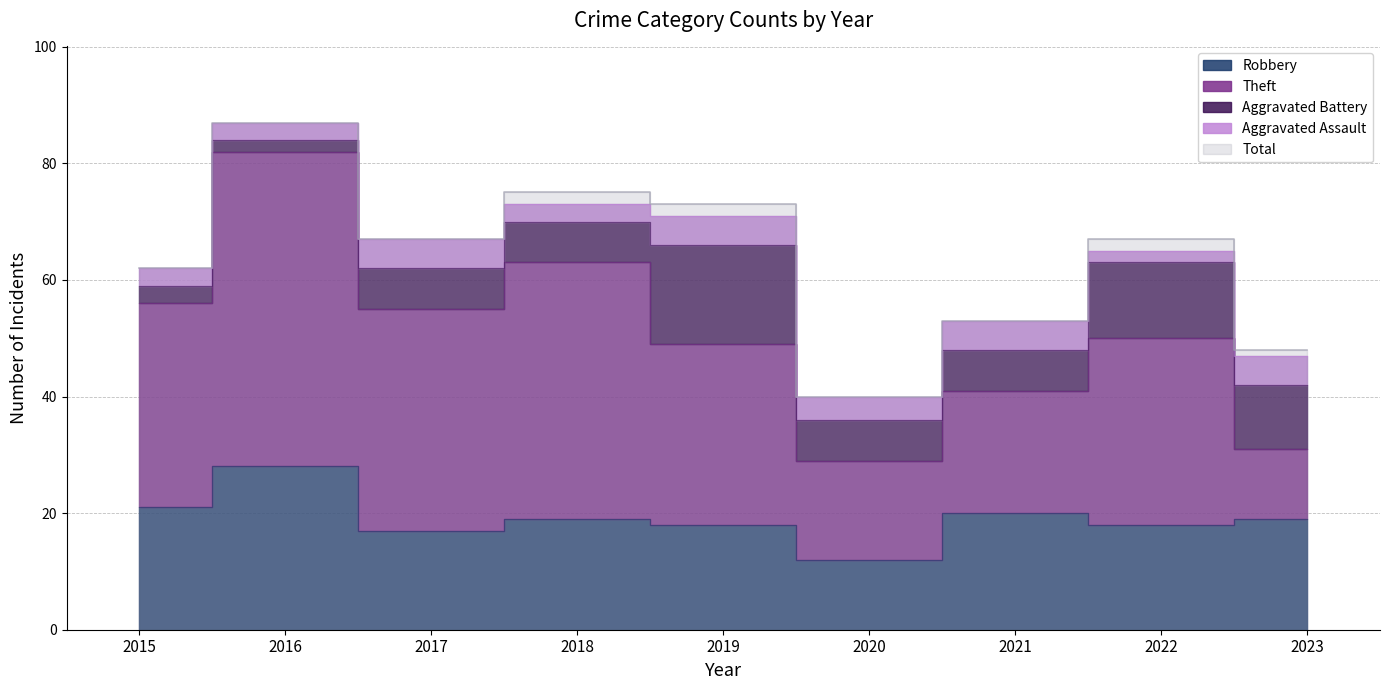

Does the chart display data point markers on the line(s)?

No